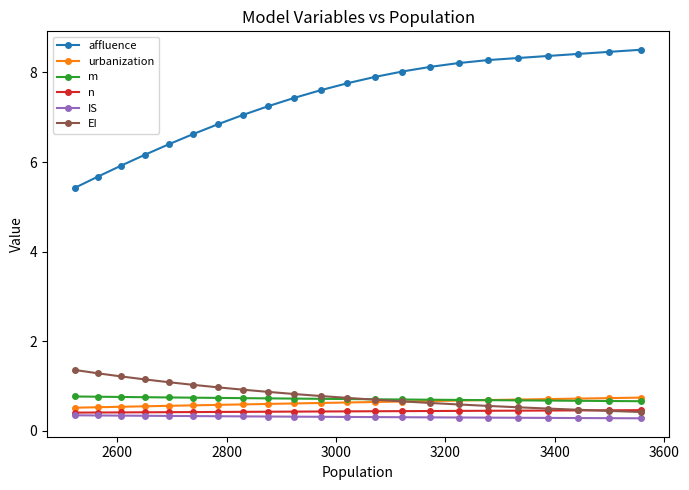

Count the number of data series in this chart.

6